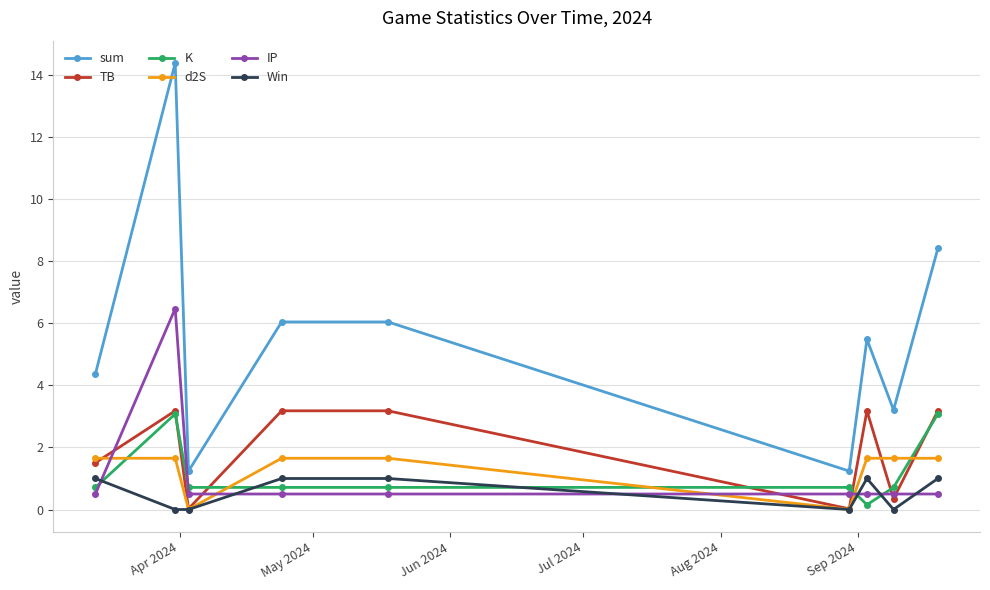

At how many categories does at least one series exceed 11?

1